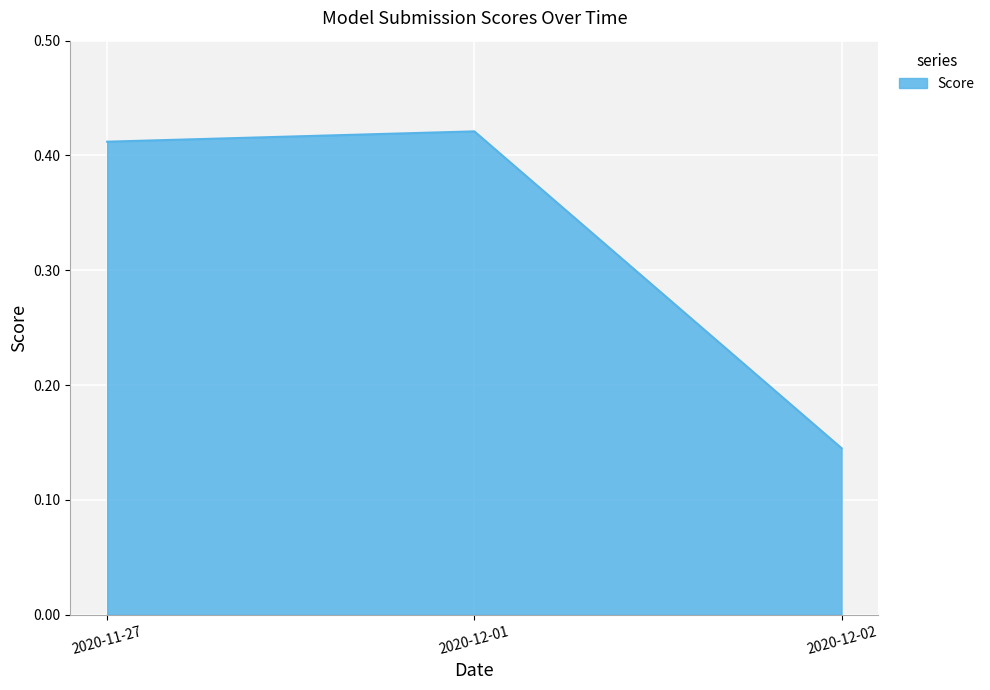

What is the average value?

0.3